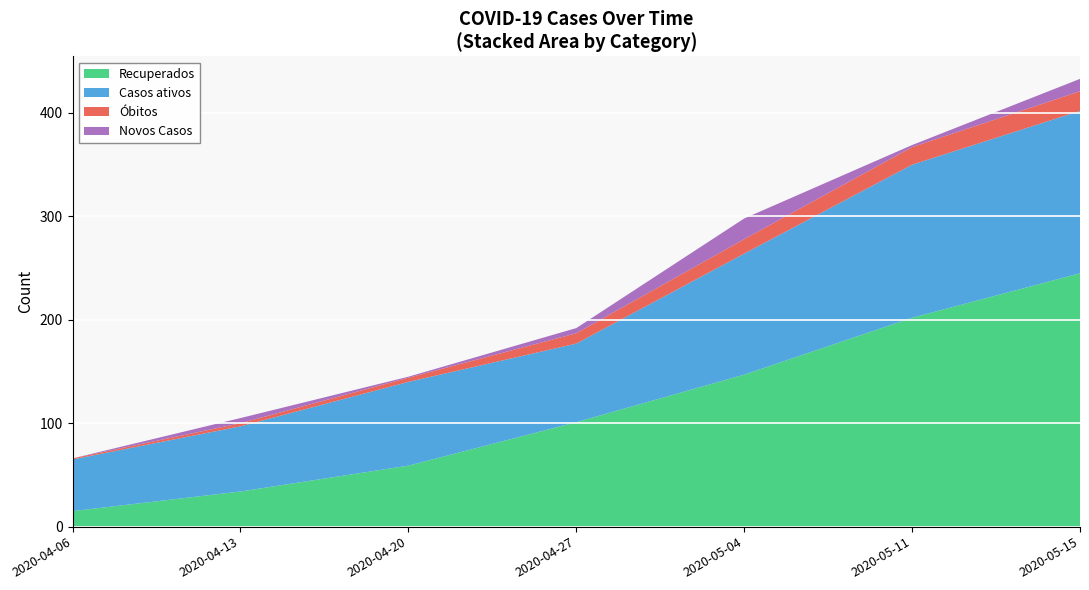

What is the total value across all series at 2020-05-15?

433